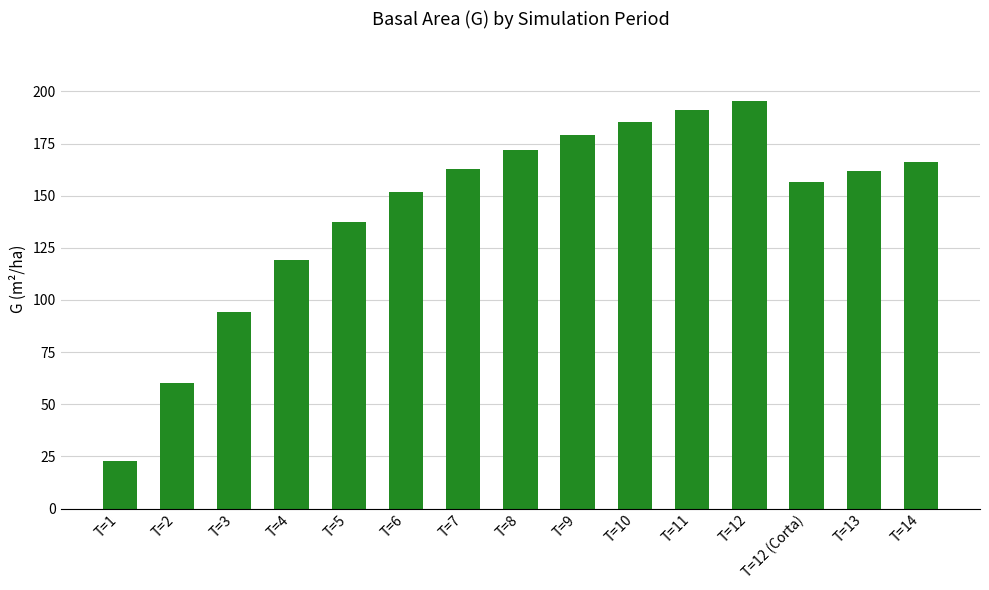

What is the label of the 15th bar from the right?

T=1